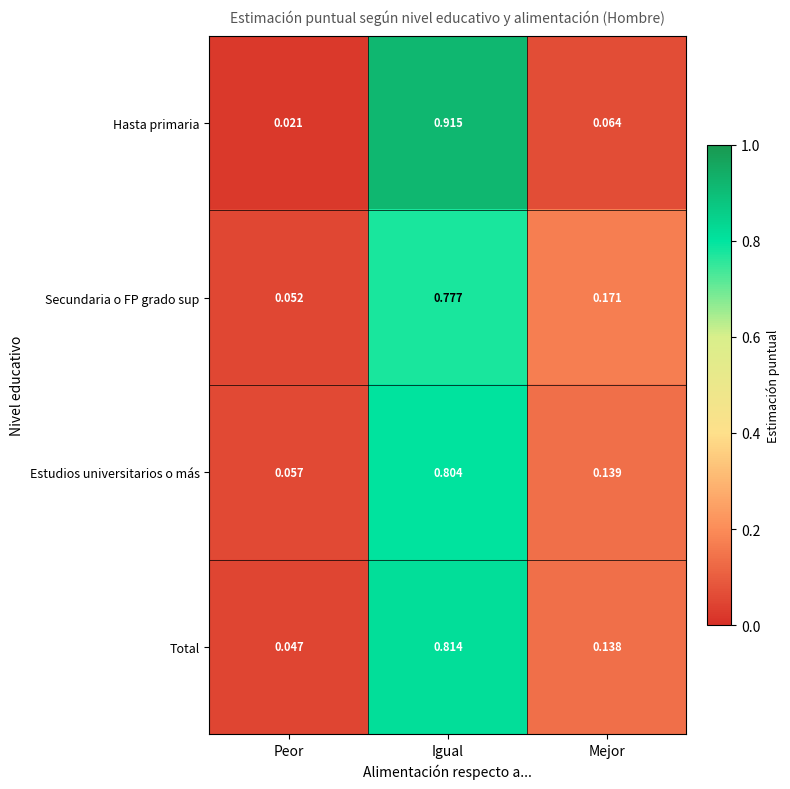

Which series changed the most between Peor and Mejor?

Secundaria o FP grado sup